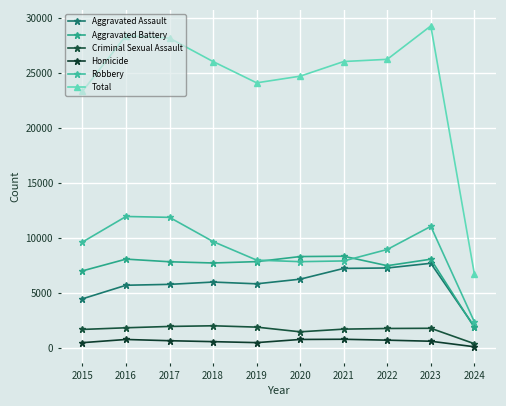

Which category has the highest value in the Aggravated Assault series?

2023